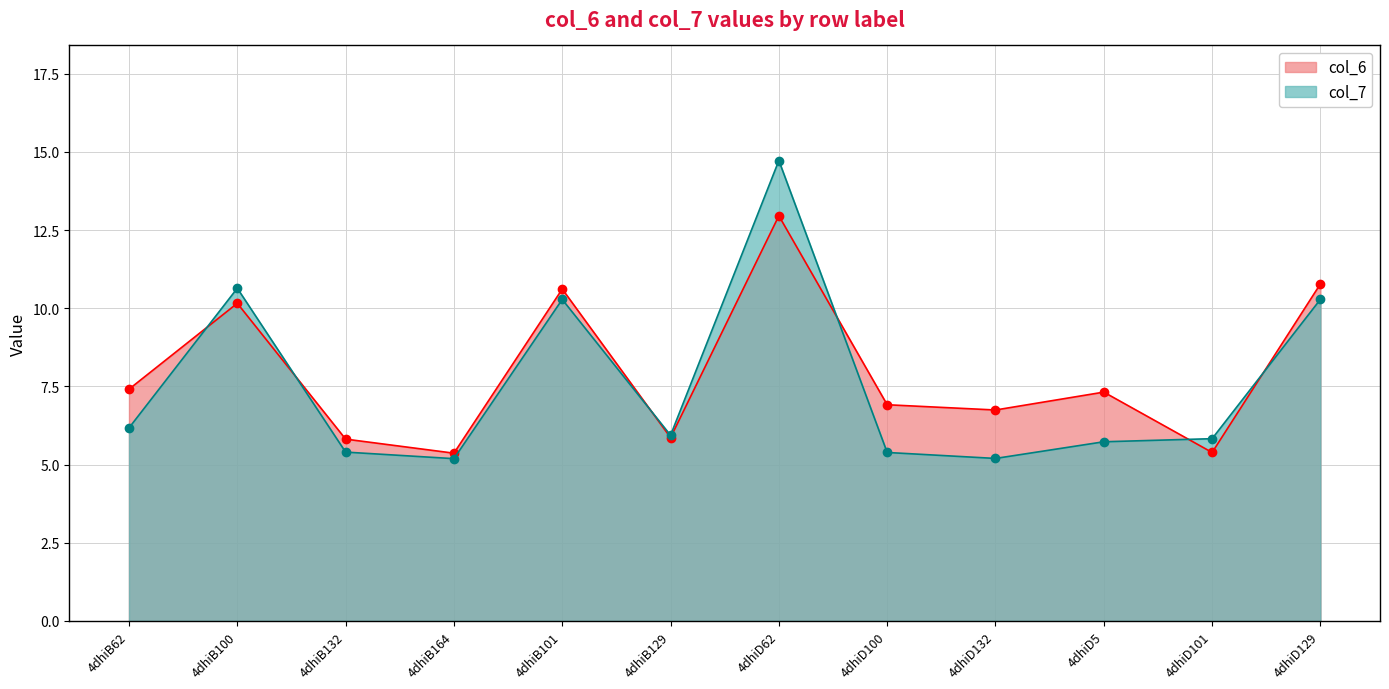

What is the difference between the highest and lowest values at 4dhiD101?

0.4